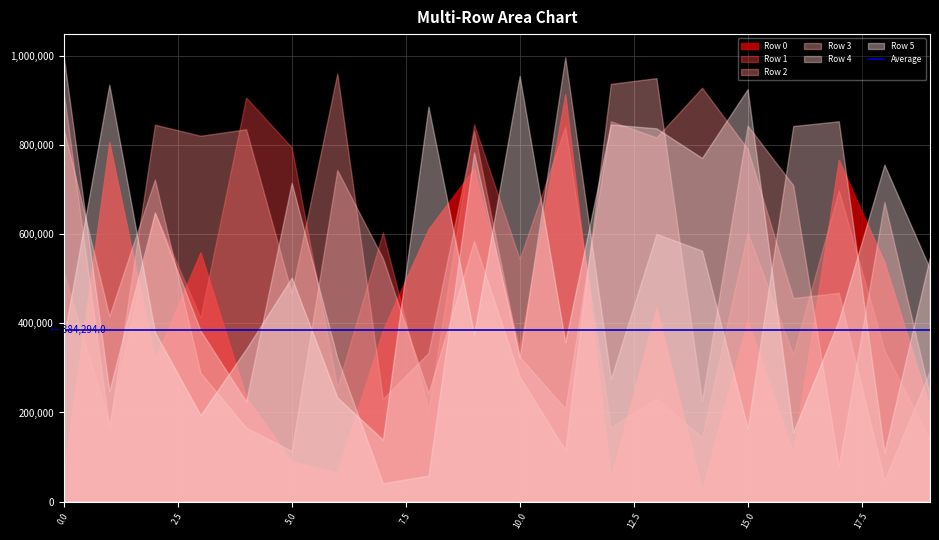

How many intersections are there between Row 0 and Row 2?

8